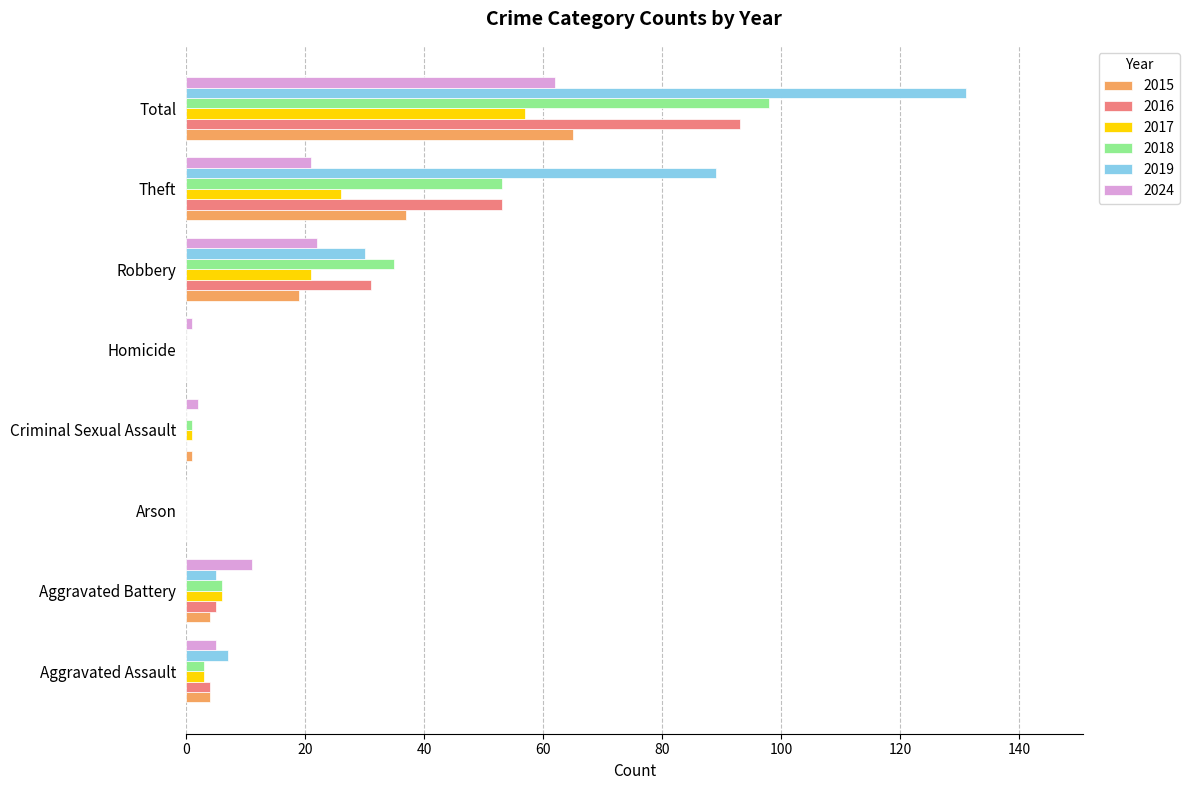

The 2024 series shows 37 at Total. True or false?

False